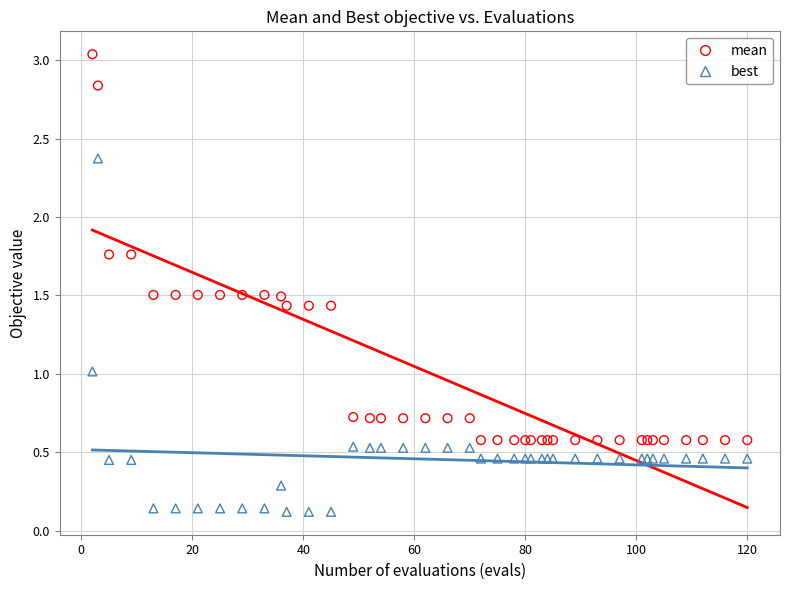

Which series has the largest Y range (max minus min)?

mean